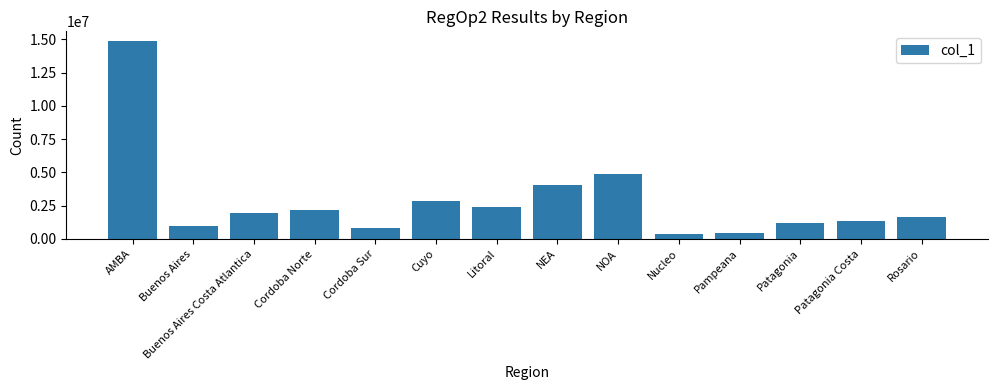

How many data points are less than 1952792?

7